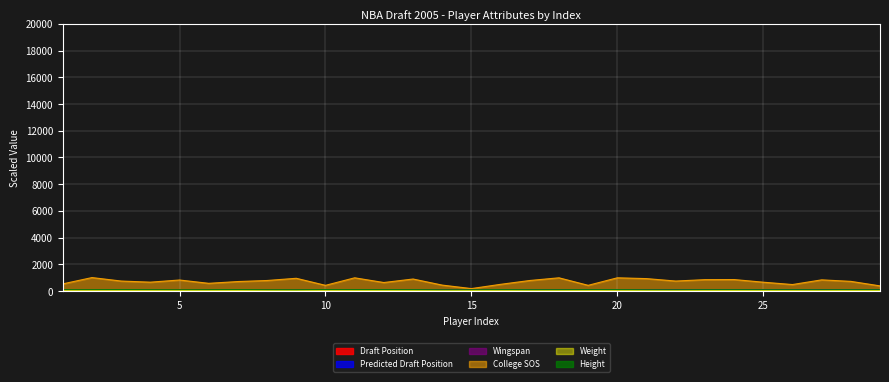

How many categories are shown in the chart?

29